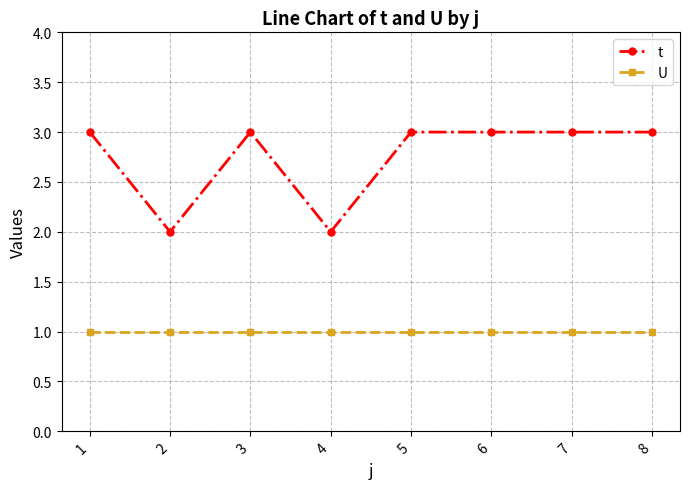

Count the number of data series in this chart.

2